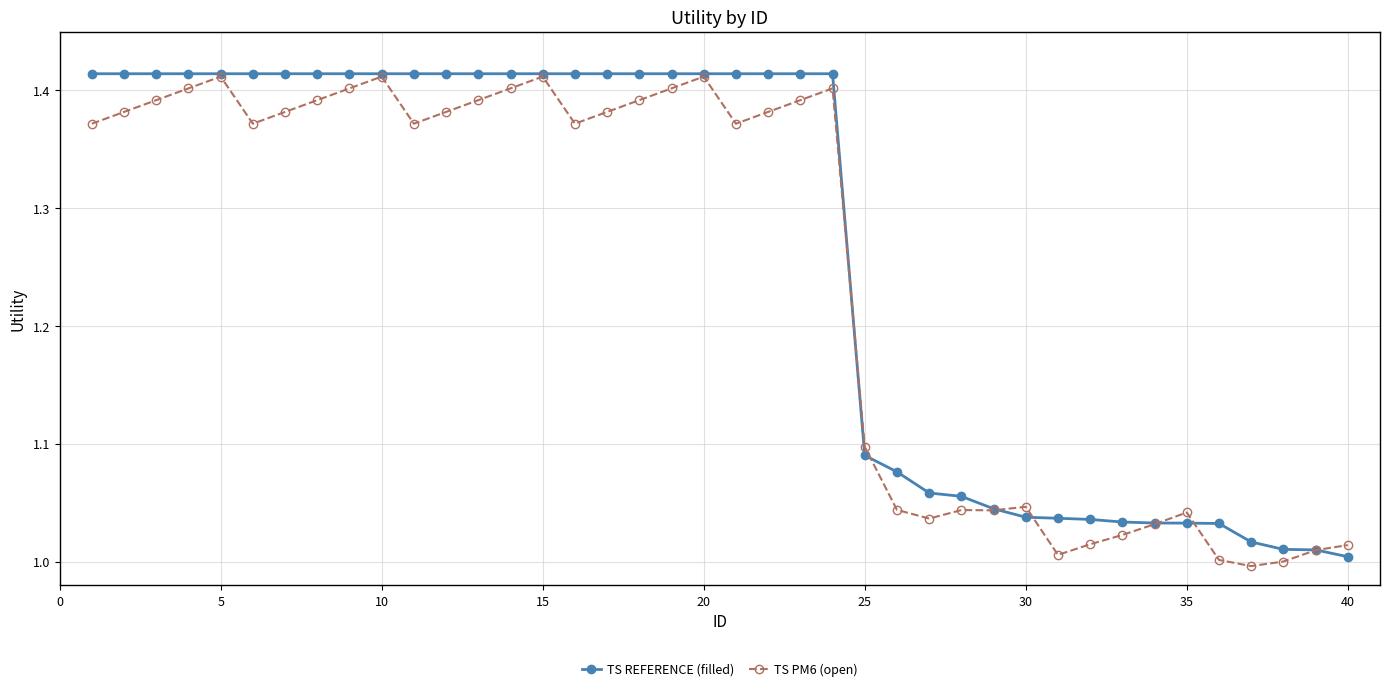

True or false: TS PM6 (open) has more than 1 interior local peaks.

True